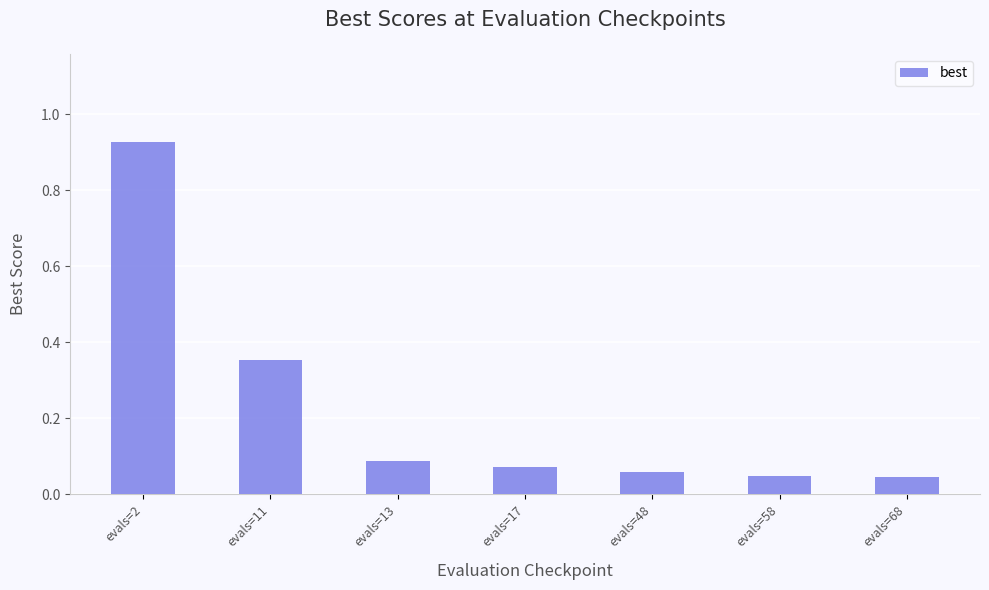

What is the sum of all values?

1.6